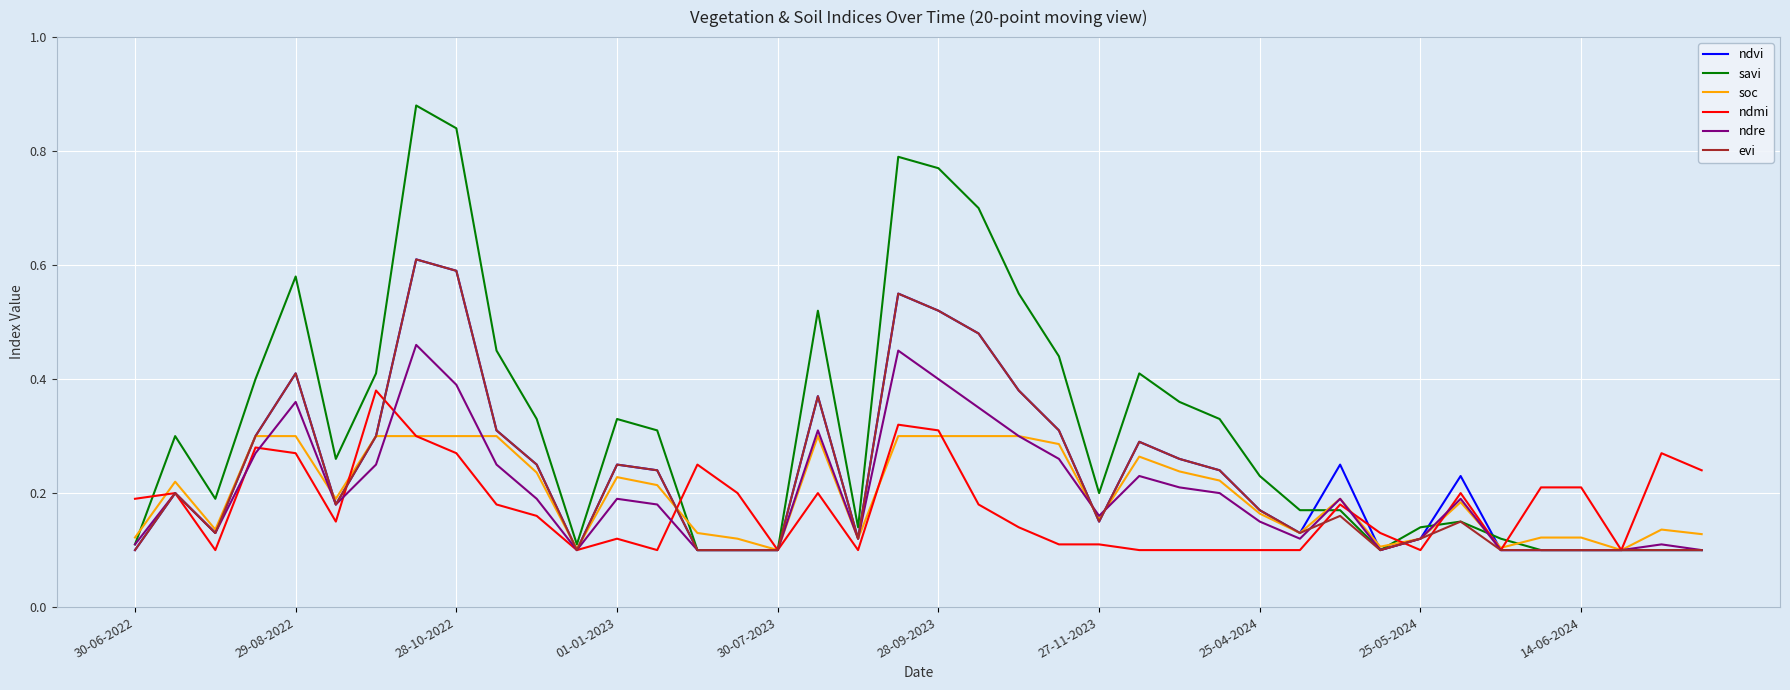

In ndvi, how many points are higher than both neighbors (excluding endpoints)?

9